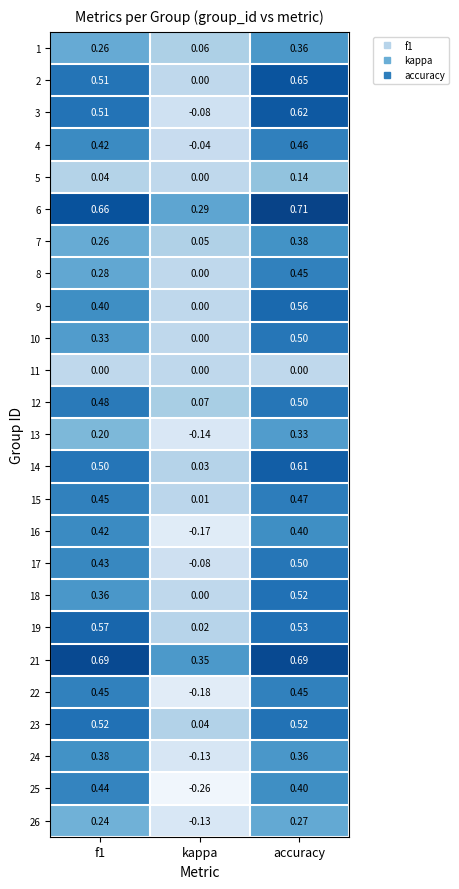

At which label is 4 closest to 0?

kappa